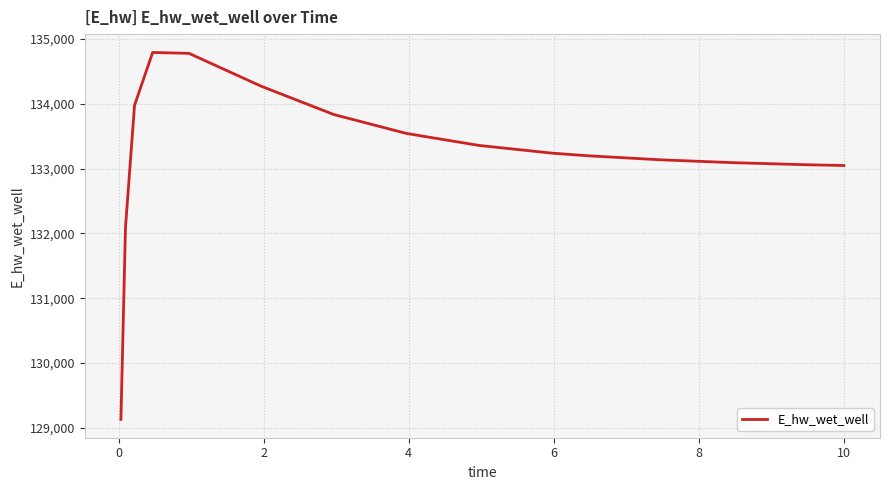

What is the greatest value displayed?

134791.4